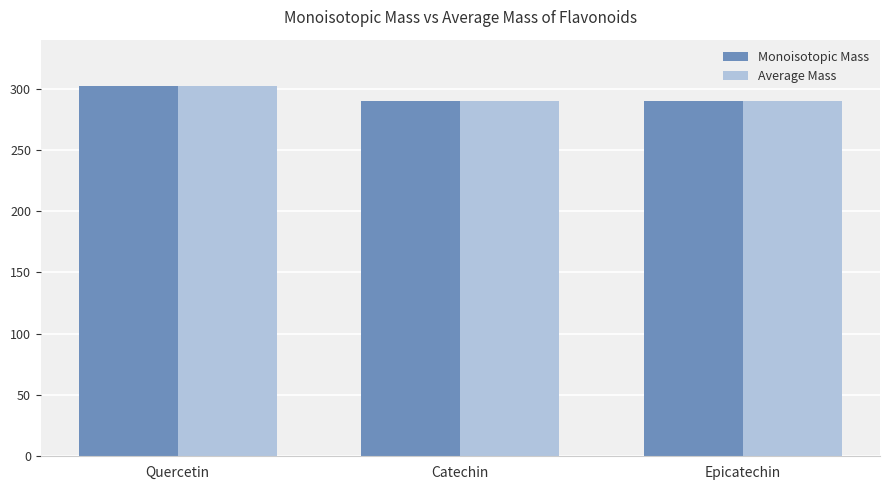

Reading left to right, what are all the values shown in this chart?

Monoisotopic Mass: Quercetin=302.0	Catechin=290.1	Epicatechin=290.1
Average Mass: Quercetin=302.2	Catechin=290.3	Epicatechin=290.3